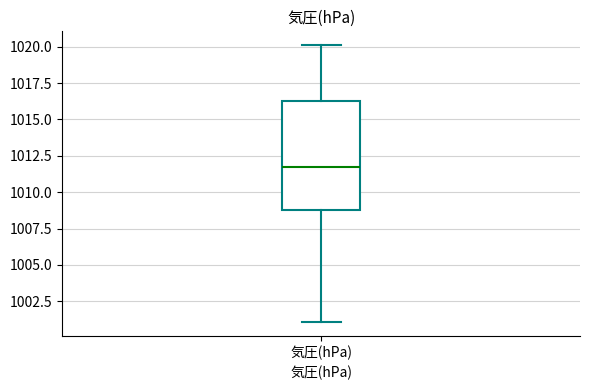

Read this box plot against the y-axis: the position of the median line, the range covered by the box, and the ends of both whiskers. The values are not printed on the chart, so give them approximately, as read against the axis.

median 1011.5, box 1009.0 to 1016.5, whiskers 1001.0 to 1020.0